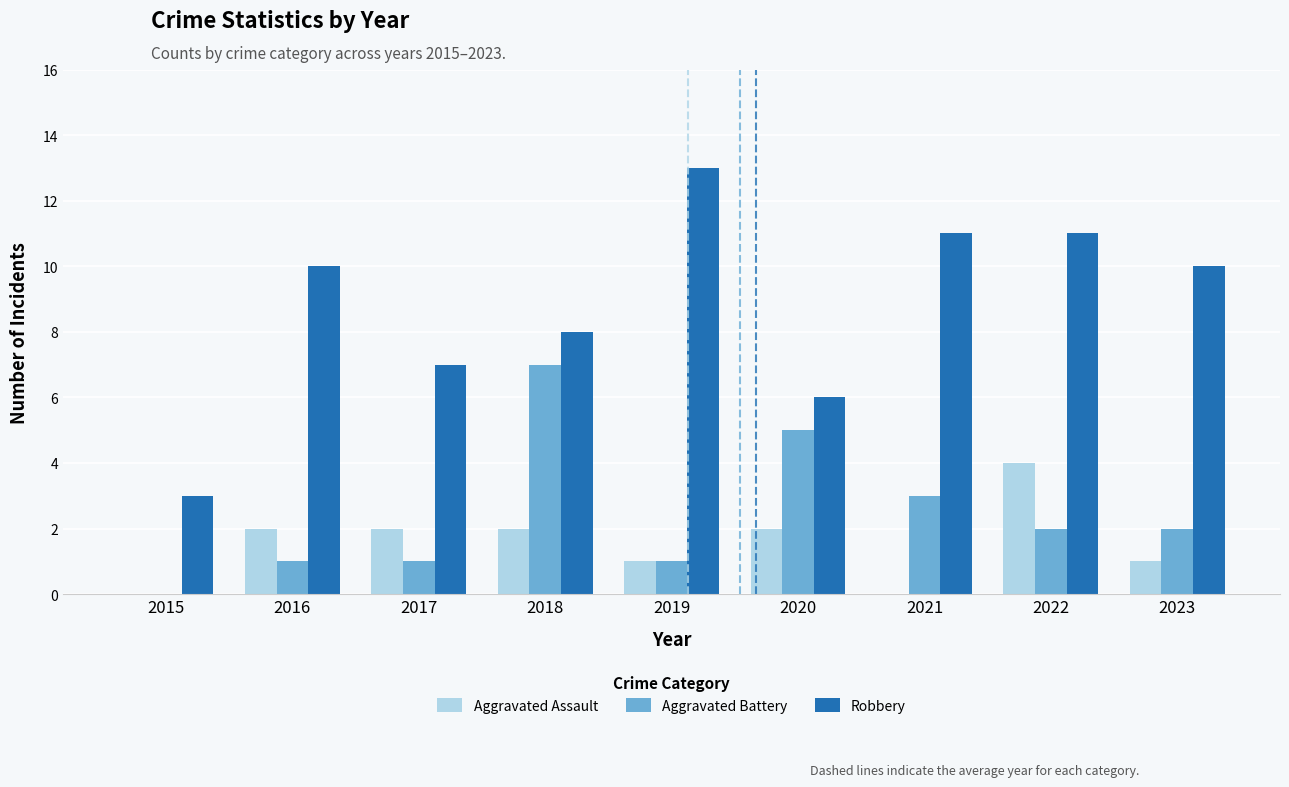

What is the average value of the Robbery series?

9